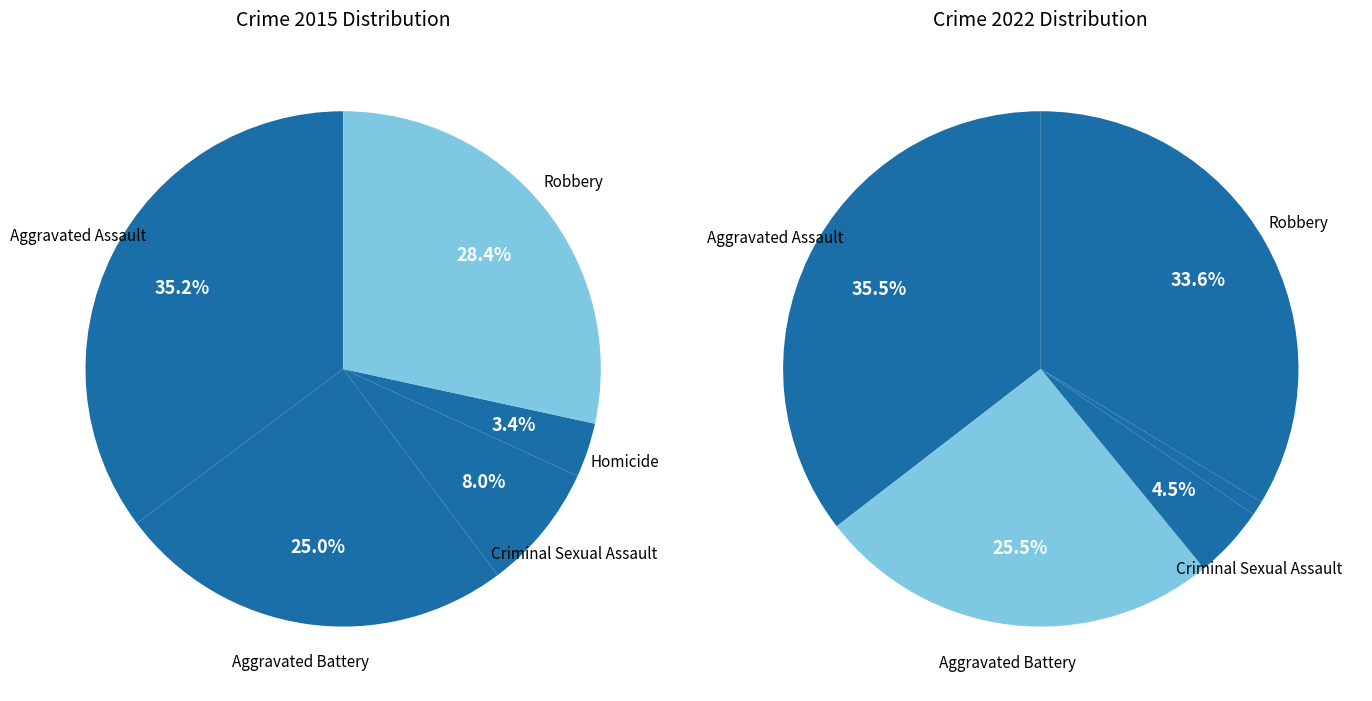

Is the sum of 3 and 4 greater than half?

No